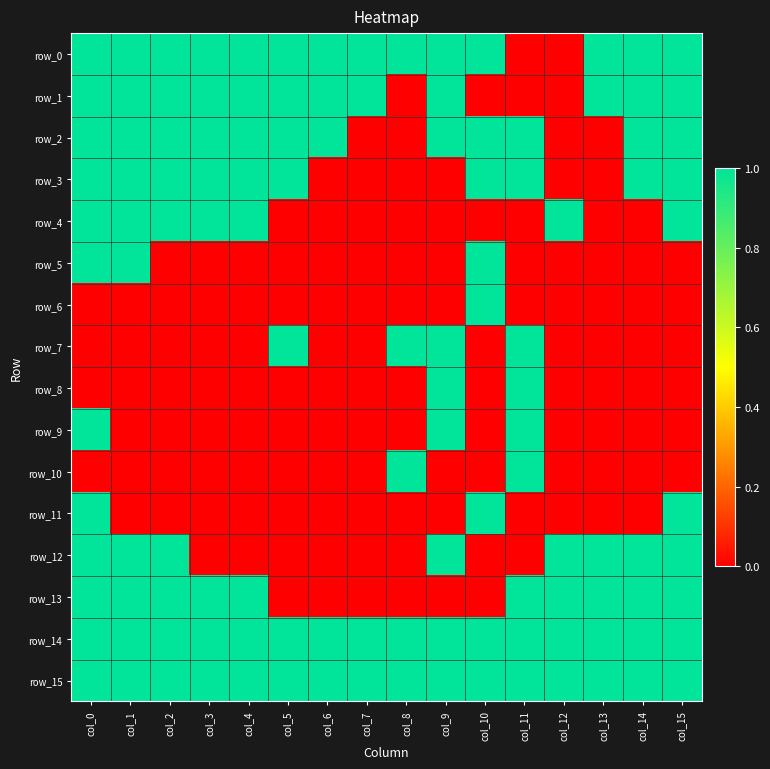

How many values in row_11 are above zero?

3